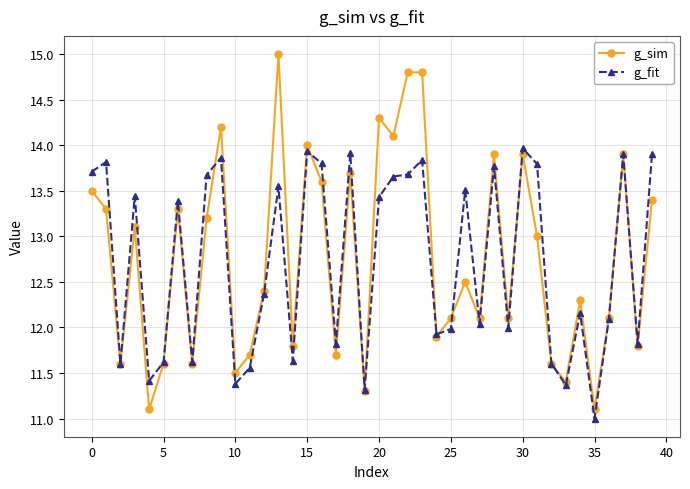

Rank the series by their maximum value, from highest to lowest.

g_sim, g_fit